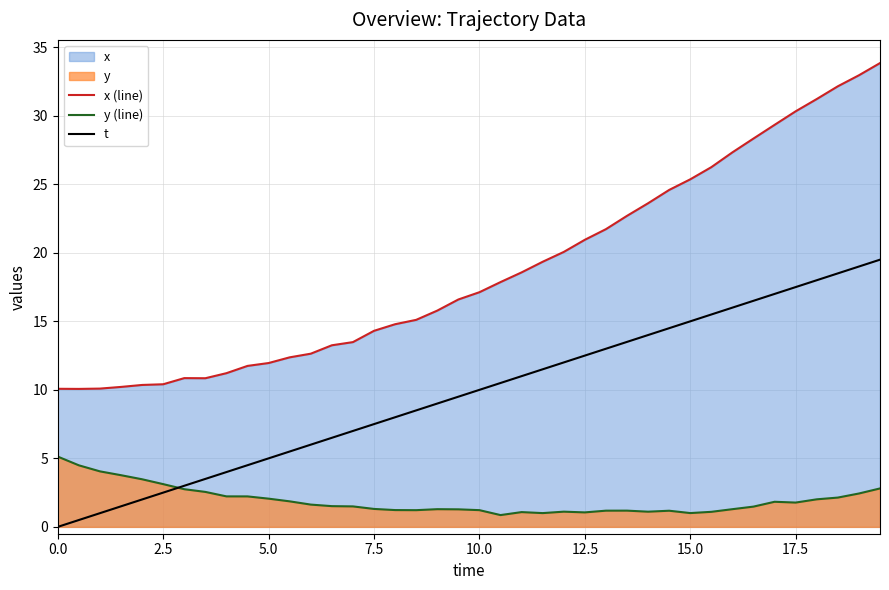

What is the difference between the maximum and minimum values in the x (line) series?

23.8